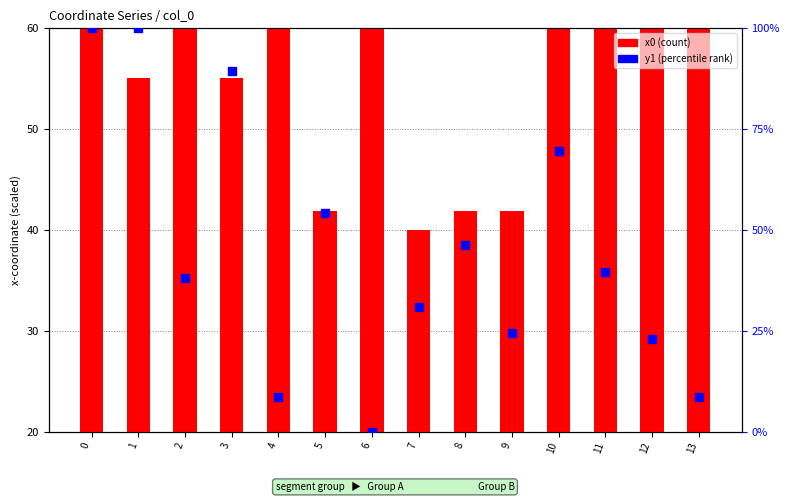

Is the value of x0 (count) at 9 greater than the value of y1 (percentile rank) at 11?

No